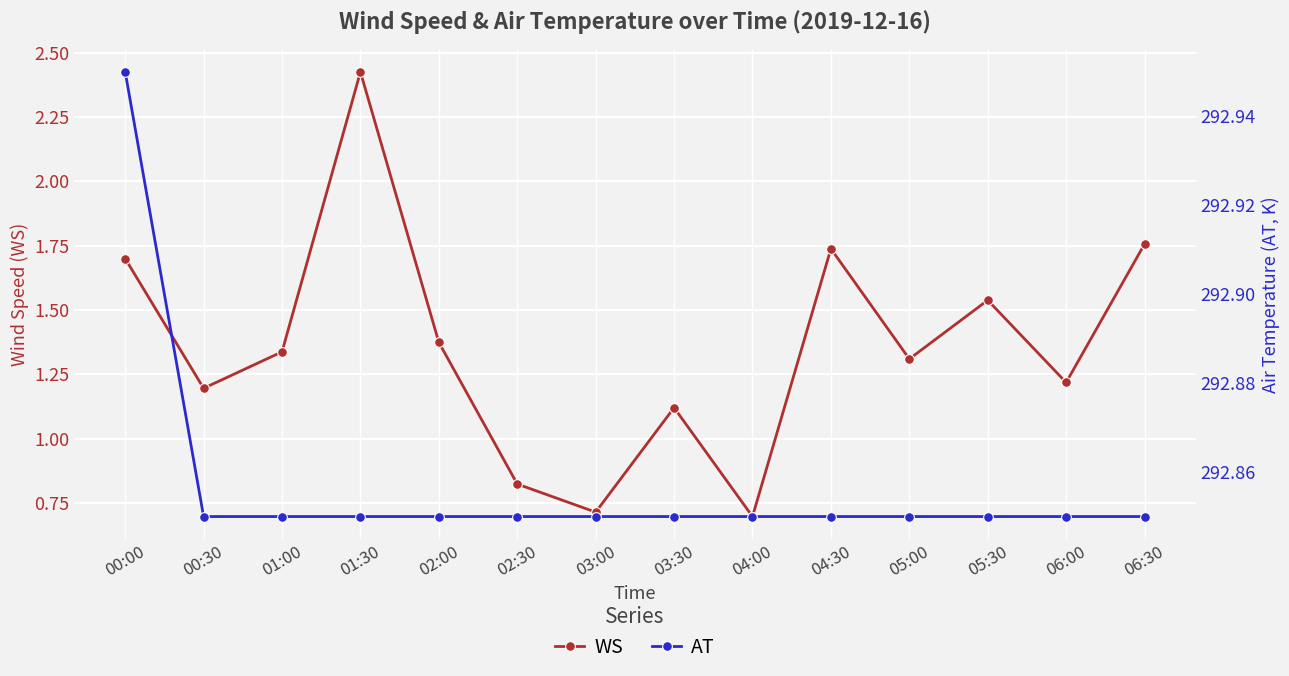

What is the label of the 9th point from the left?

04:00